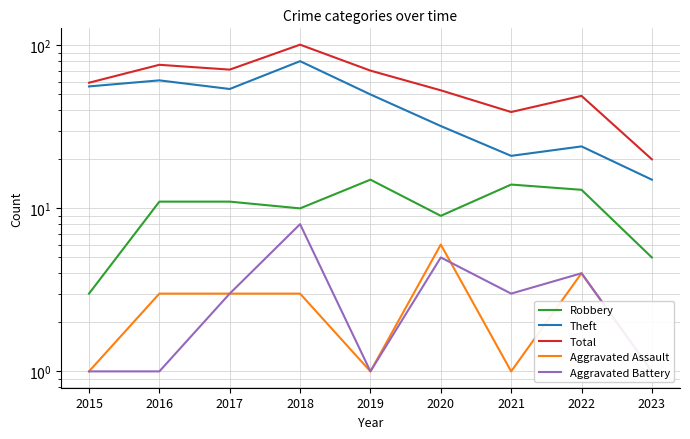

What is the average value of the Aggravated Battery series?

3